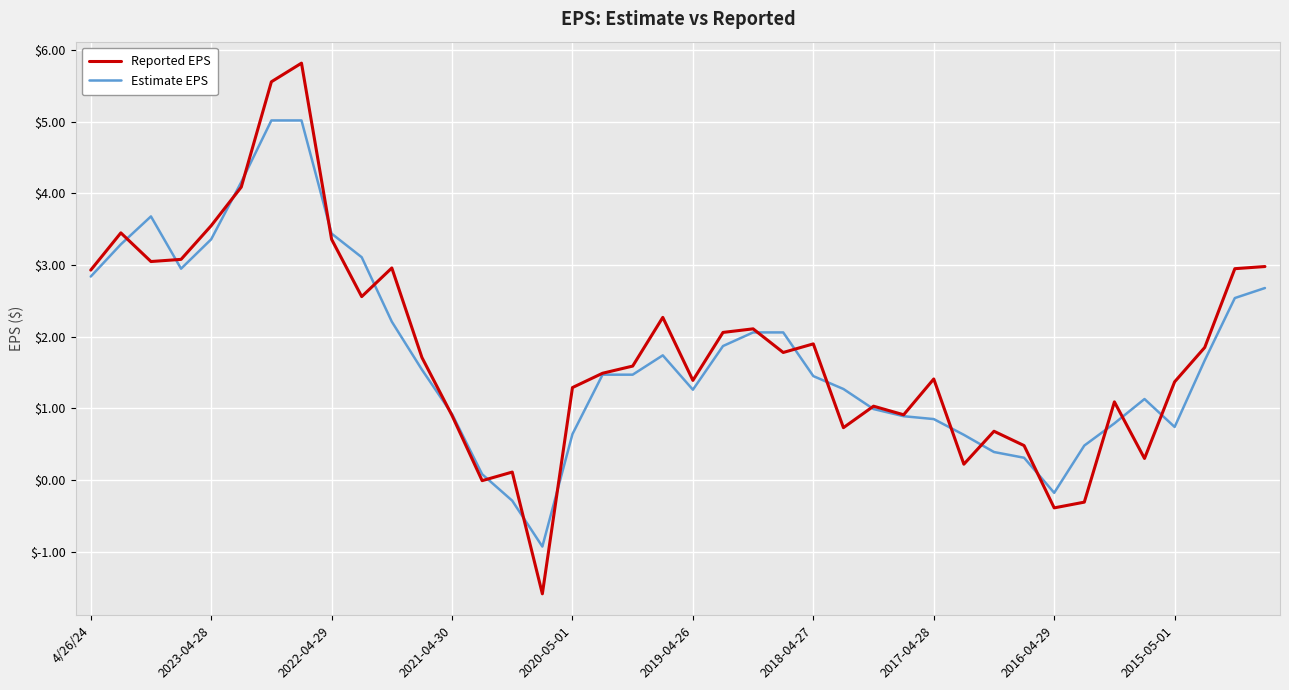

True or false: Reported EPS and Estimate EPS intersect in this chart.

True